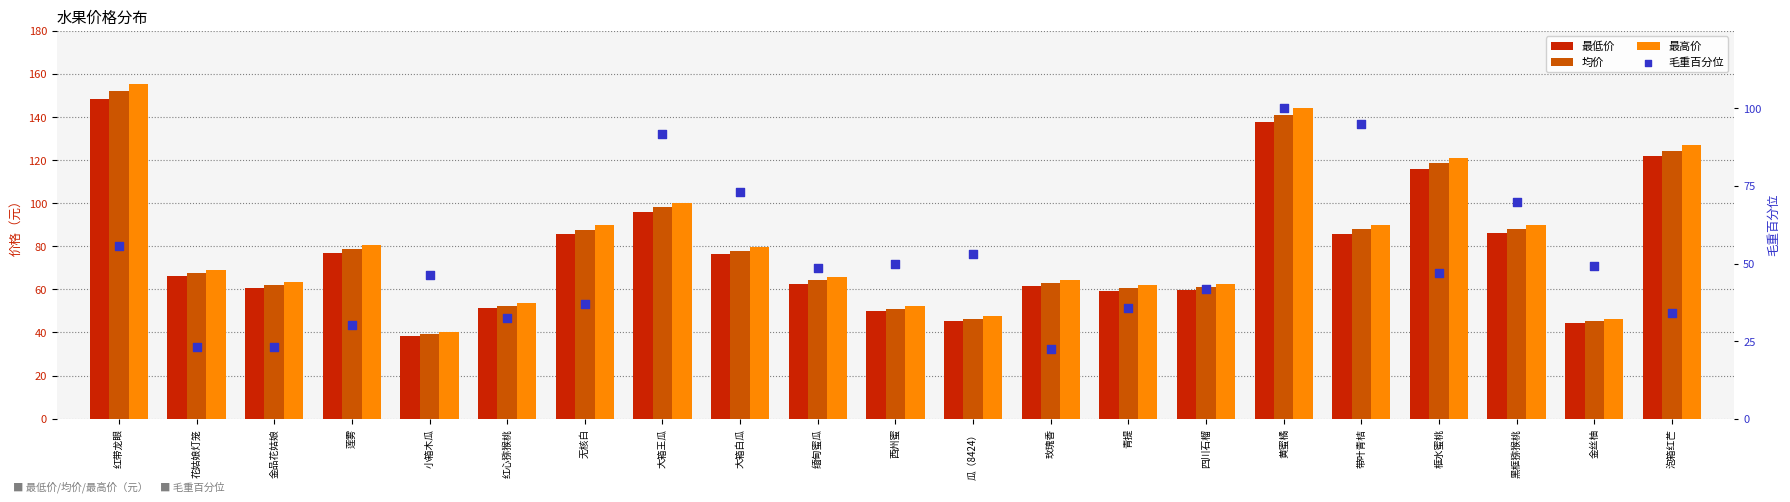

Is the value of 均价 at 金品花姑娘 greater than the value of 最低价 at 黄蜜橘?

No